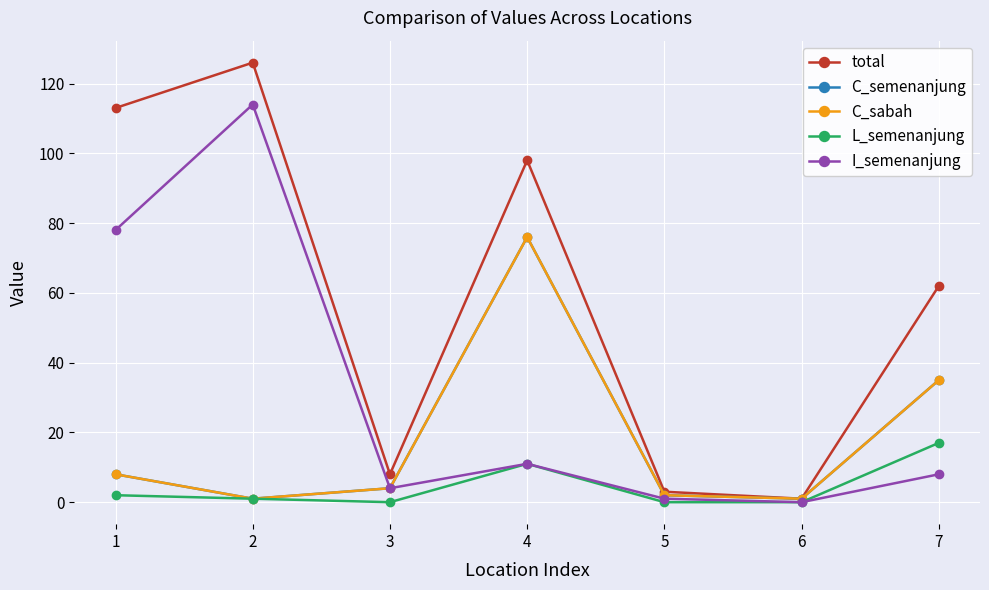

Which series has the largest total across all categories?

total